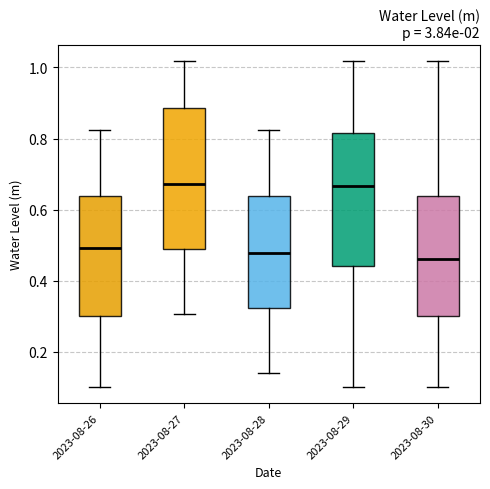

Which box is the tallest, from its lower edge to its upper edge?

2023-08-27